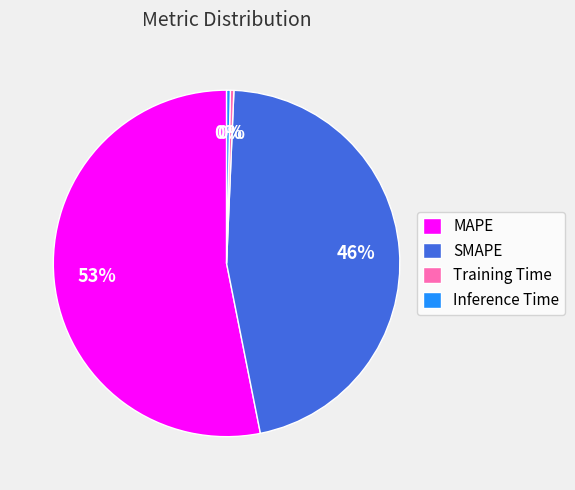

The Inference Time slice represents 0% of the pie. True or false?

True